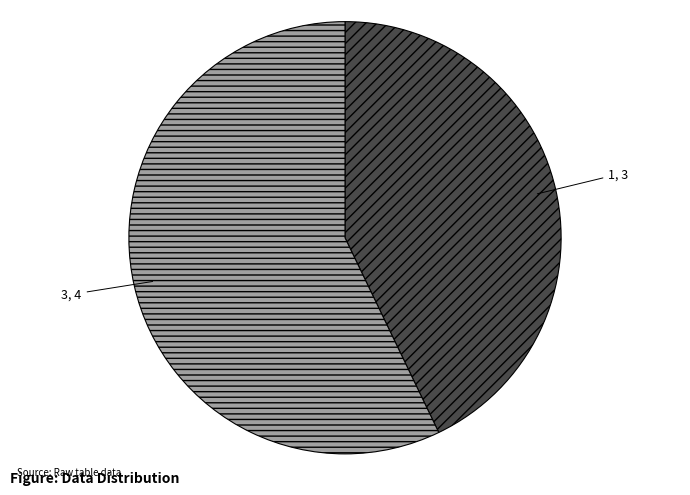

The 1 slice represents 43% of the pie. True or false?

True